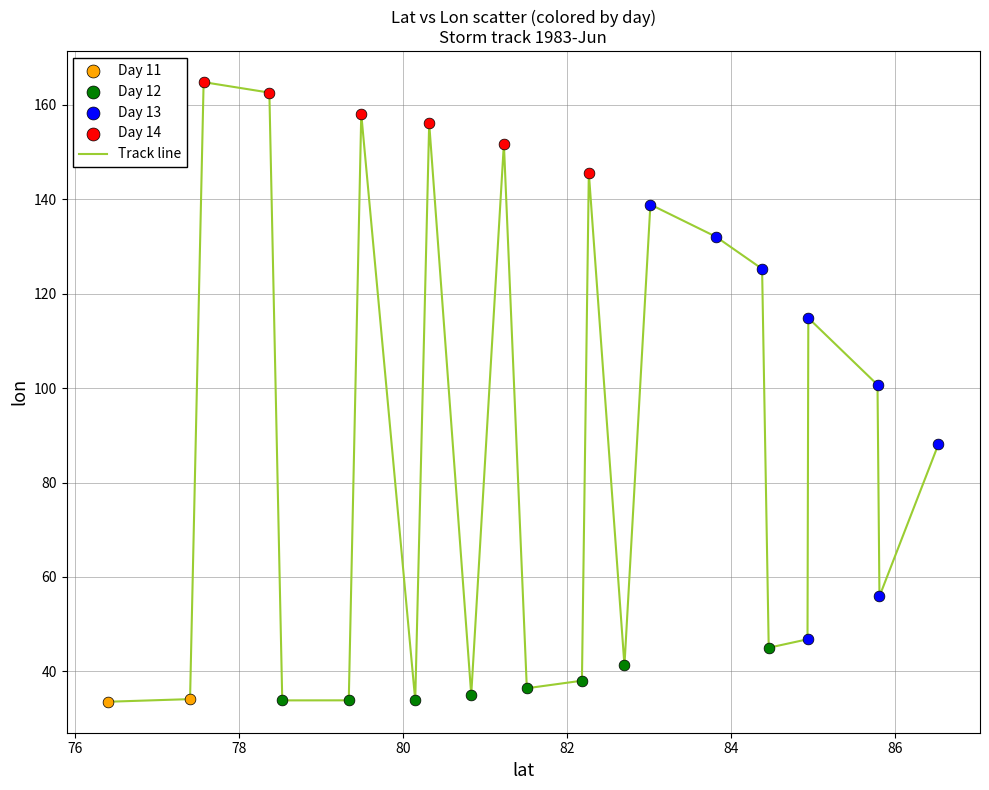

What is the difference between the maximum and minimum values?

131.3